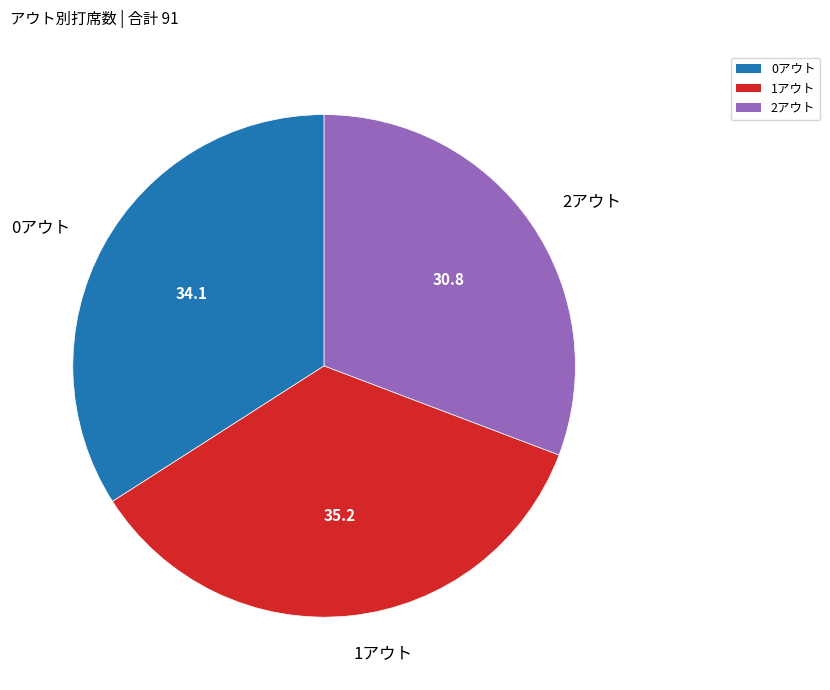

Does 1アウト account for over 50% of the chart?

No